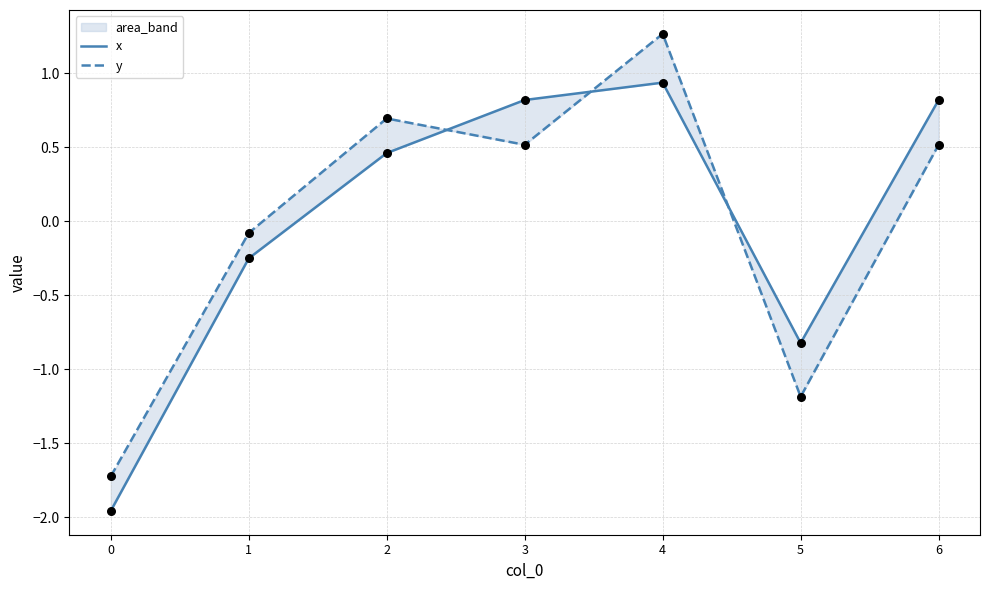

At how many categories does at least one series exceed 0?

4